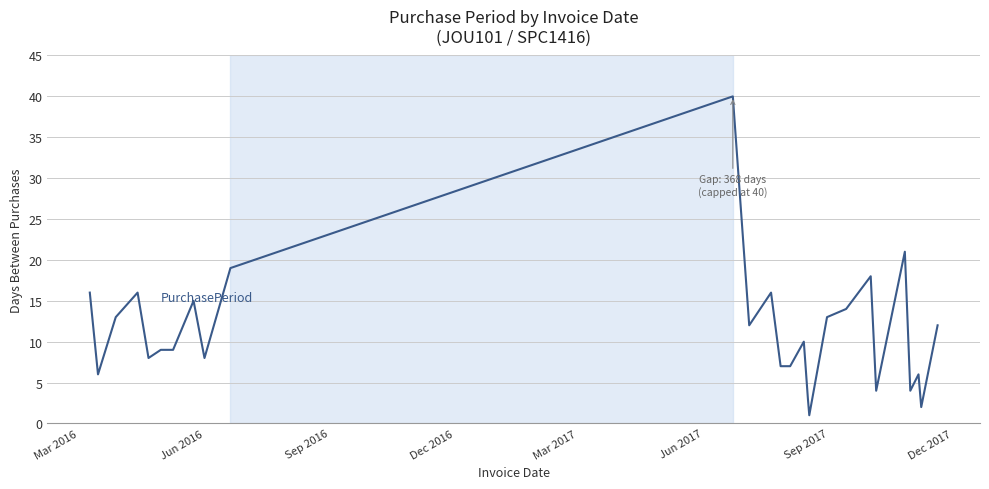

Does the chart display data point markers on the line(s)?

No